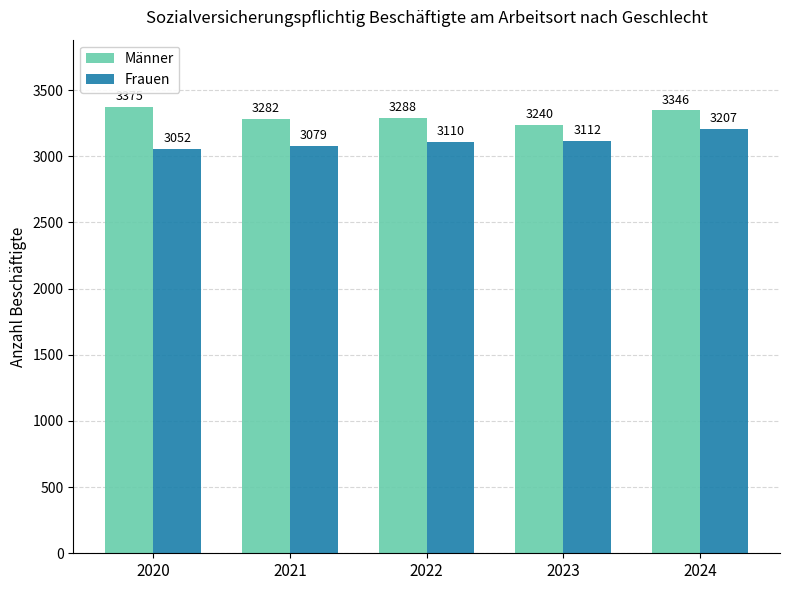

How many bars are there in each group?

2